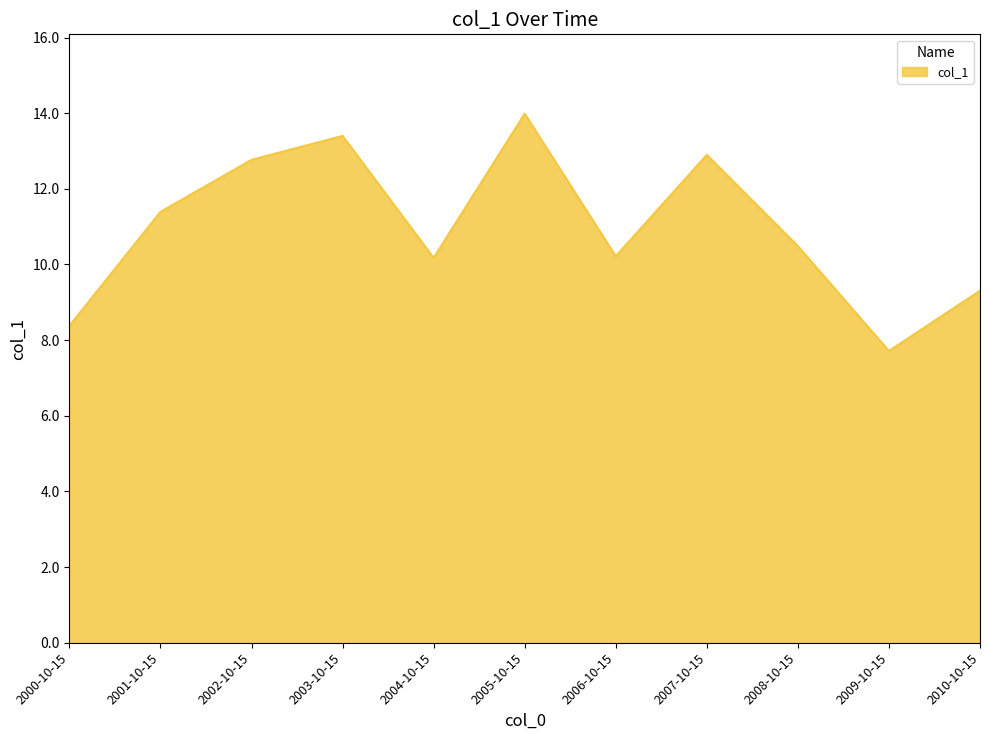

What position from the left is 2002-10-15?

3